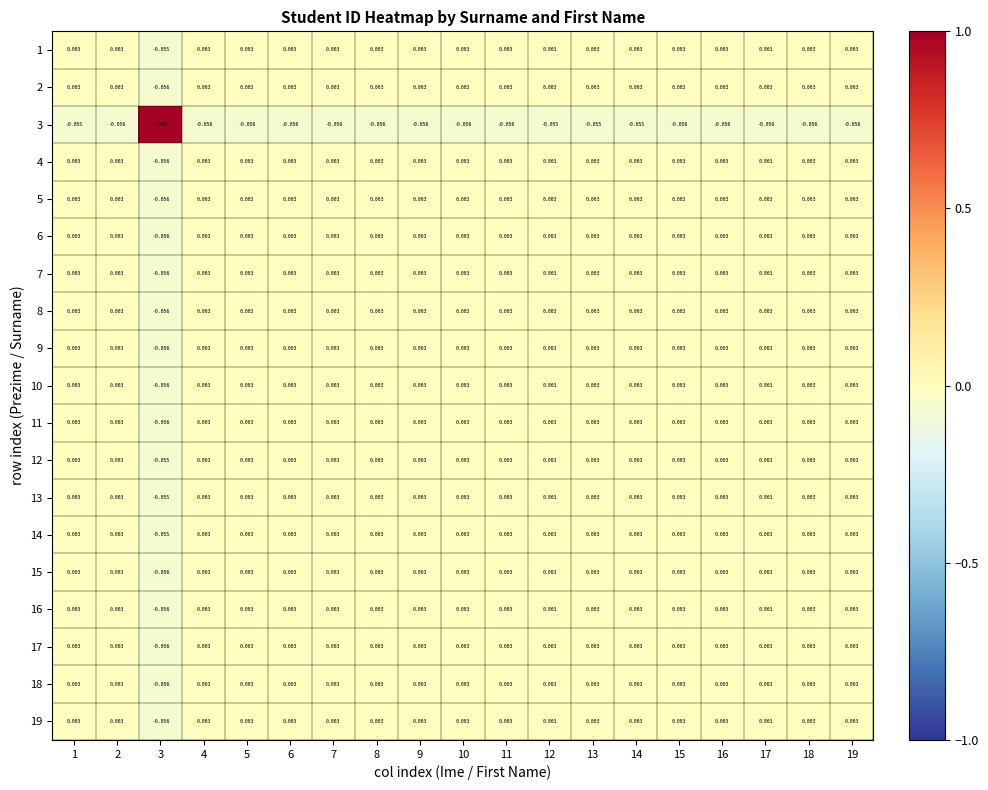

Which series has the widest spread of values?

3